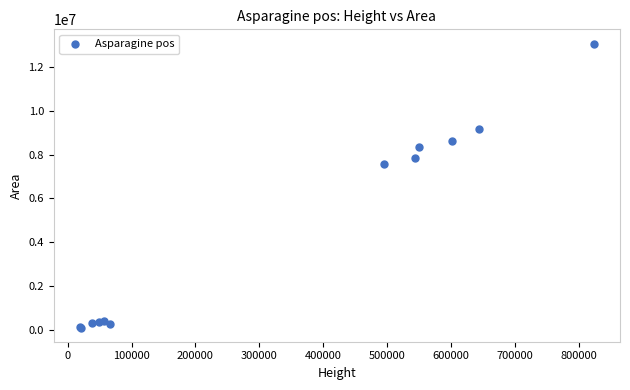

What Y value in the scatter plot is closest to 6589756?

7572331